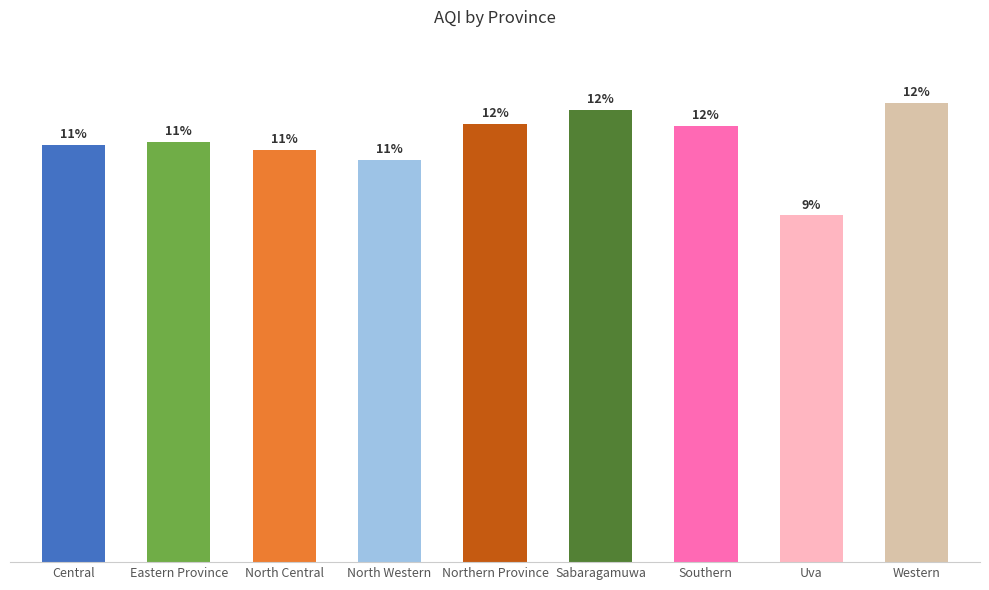

Are the bars horizontal?

No